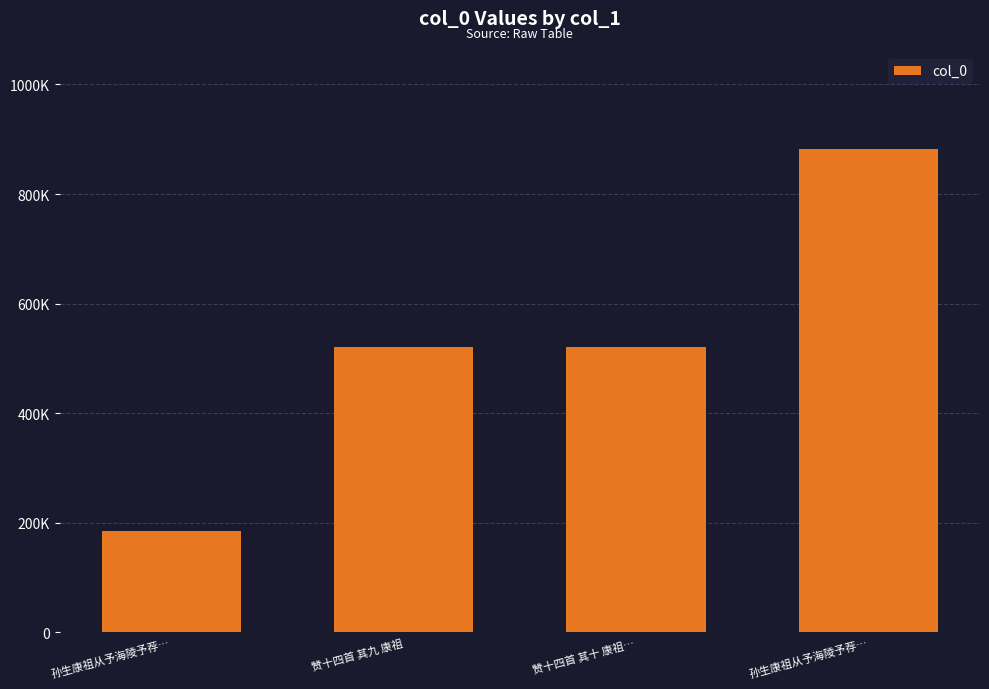

Which category has the highest value across all series?

孙生康祖从予海陵予荐…